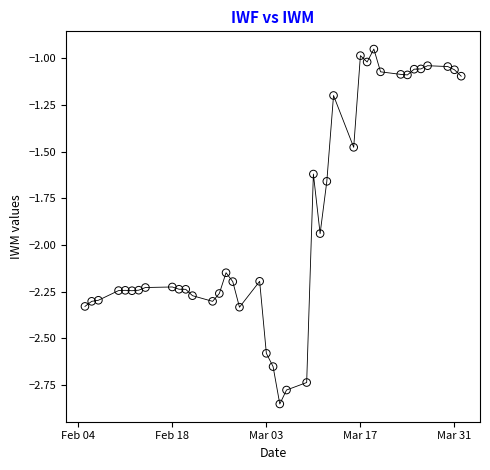

What is the range of X values (max minus min)?

56.0